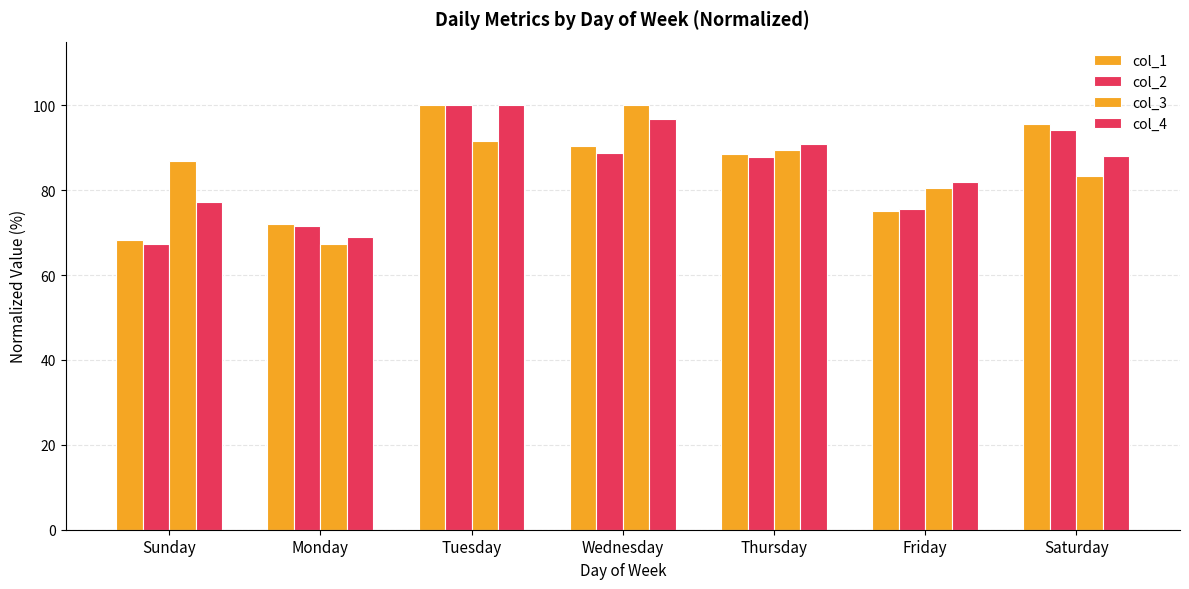

What is the value of the col_3 bar at the 2nd from the left?

67.3